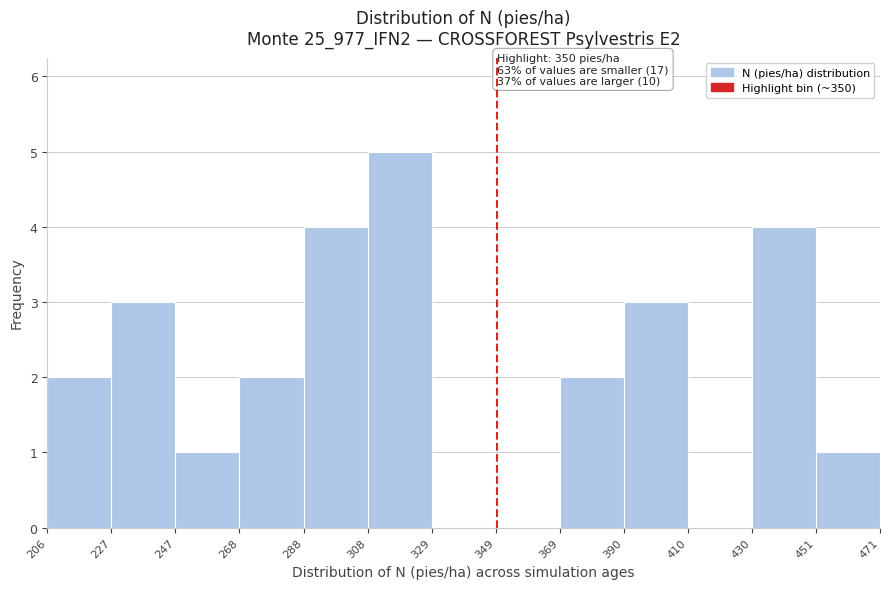

Which range on the x-axis has the tallest bar?

308 to 329